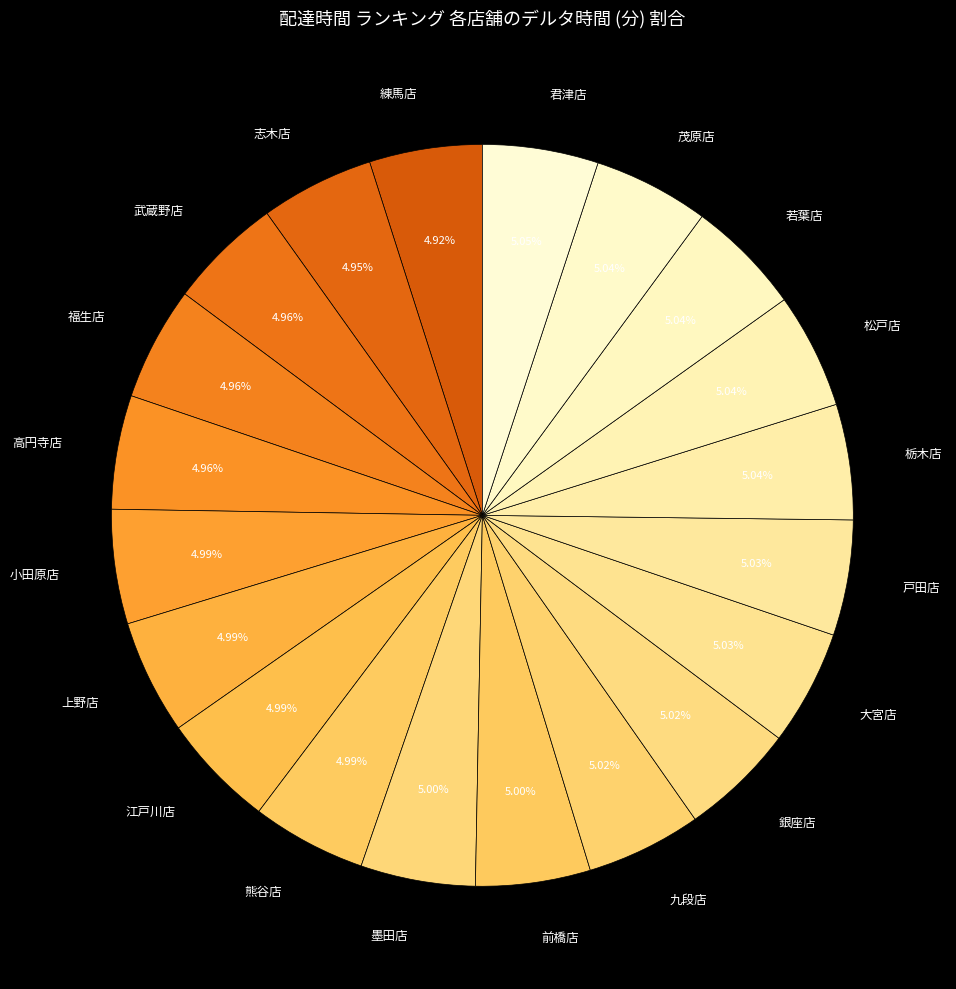

True or false: 熊谷店 accounts for 15% of the total.

False